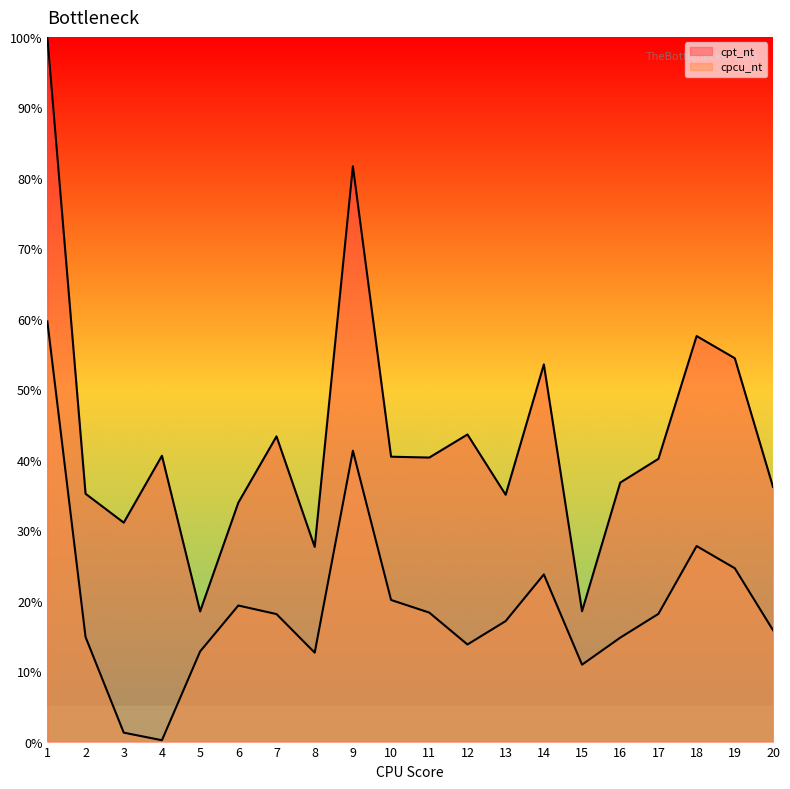

What is the difference between the highest and lowest values at 11?

22.0